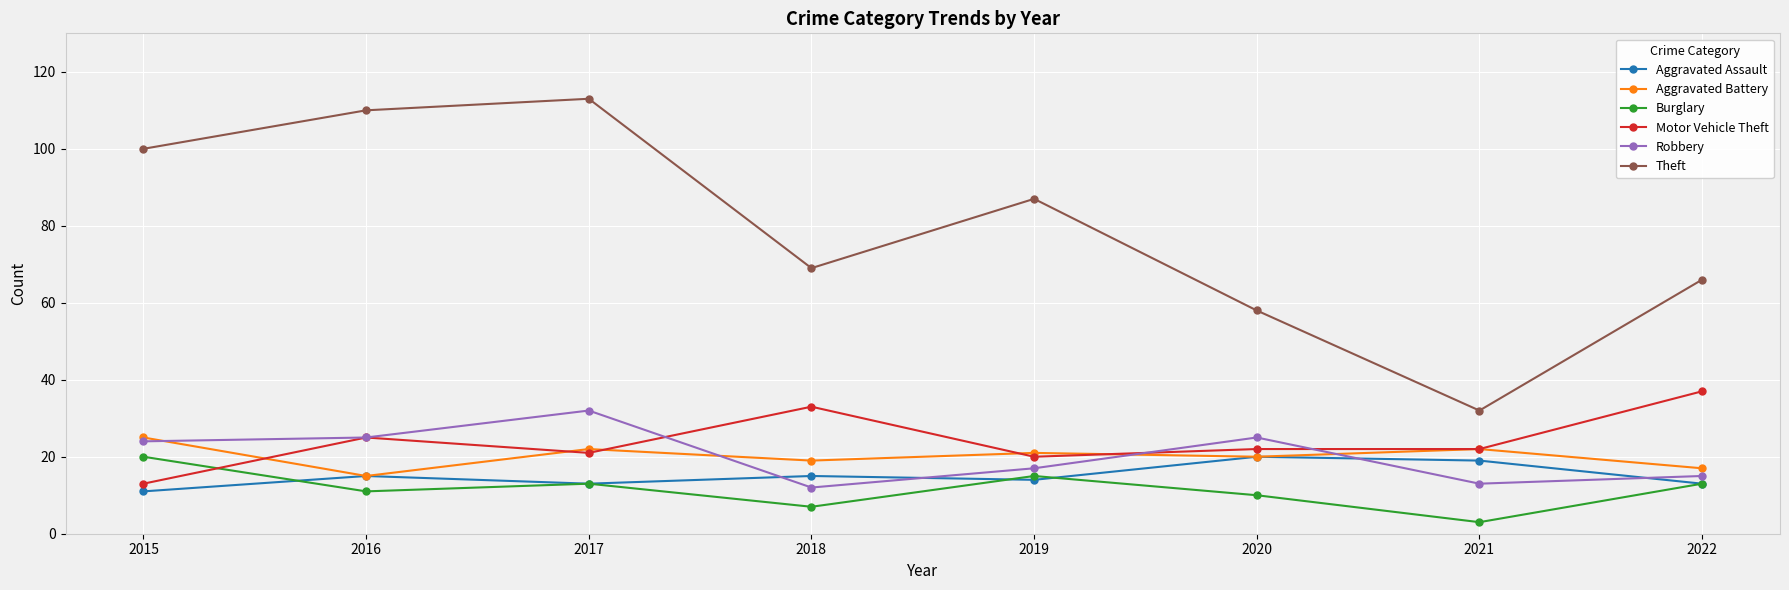

Is the value of Aggravated Assault at 2019 greater than the value of Theft at 2020?

No